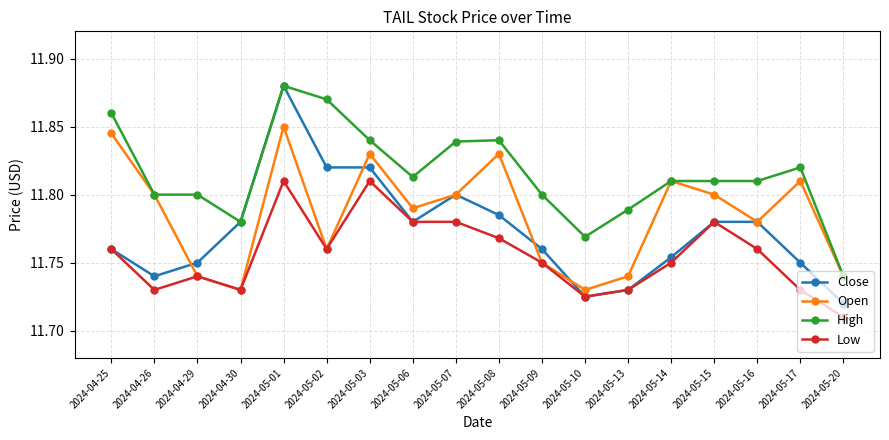

List the series in order of their overall mean, highest first.

High, Open, Close, Low